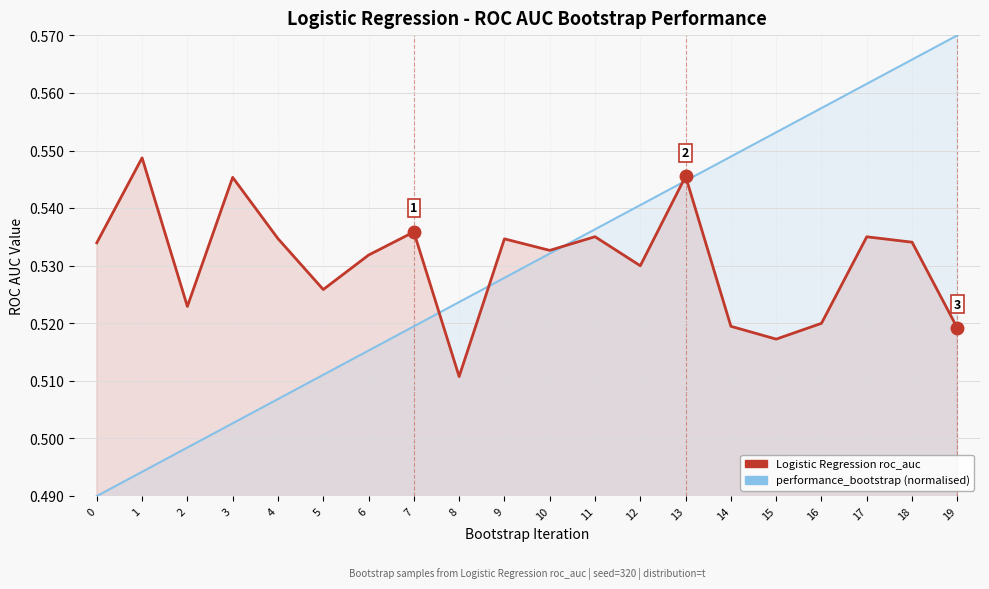

Is it true that performance_bootstrap (normalised) equals 0.9 at 2?

False